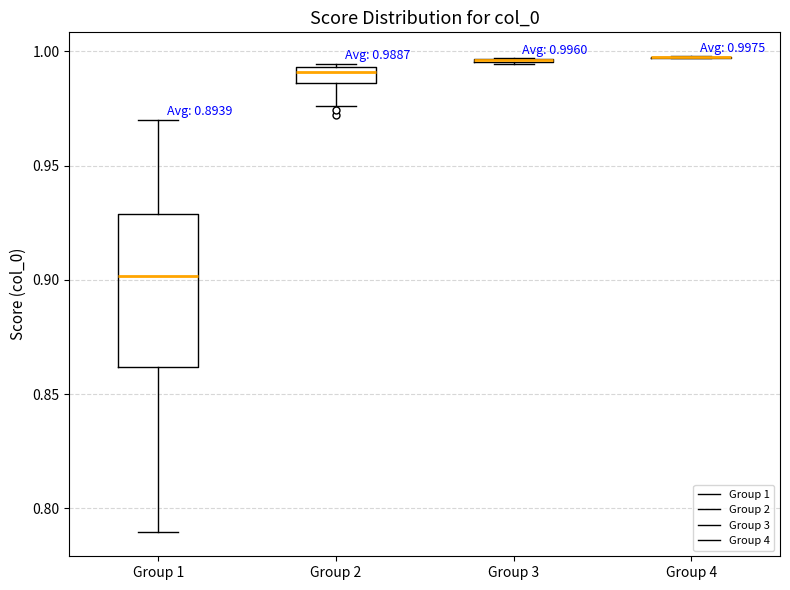

Comparing the boxes themselves (not the whiskers), which one is the tallest?

Group 1